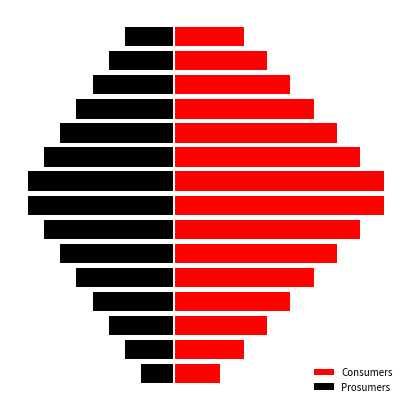

What is the value of the Consumers bar at the 11th from the left?

467.9